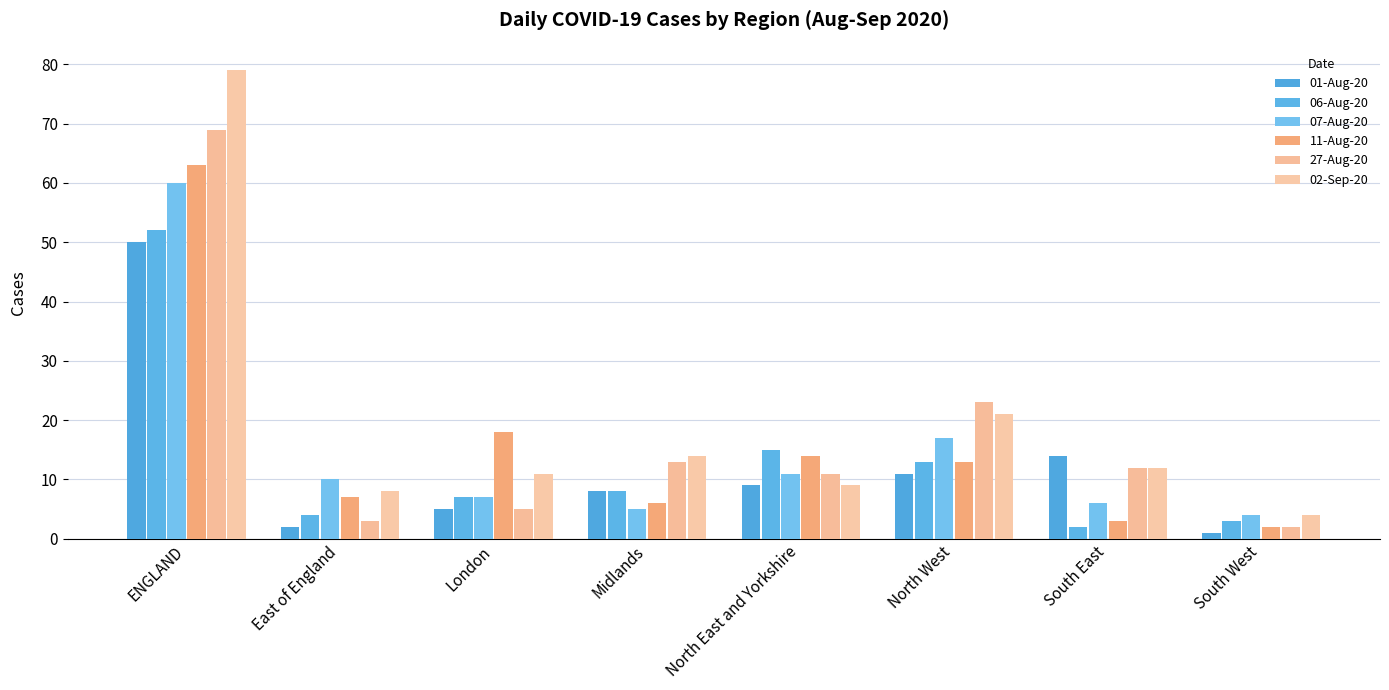

What is the difference between the 06-Aug-20 values at North West and London?

6